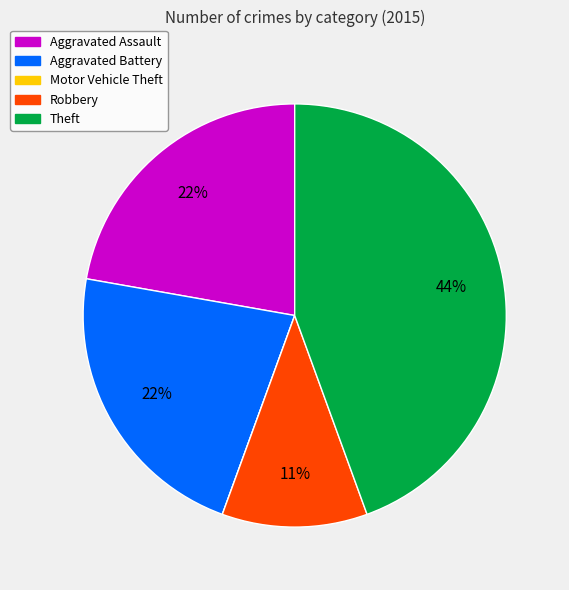

Between Aggravated Battery and Theft, which is larger?

Theft